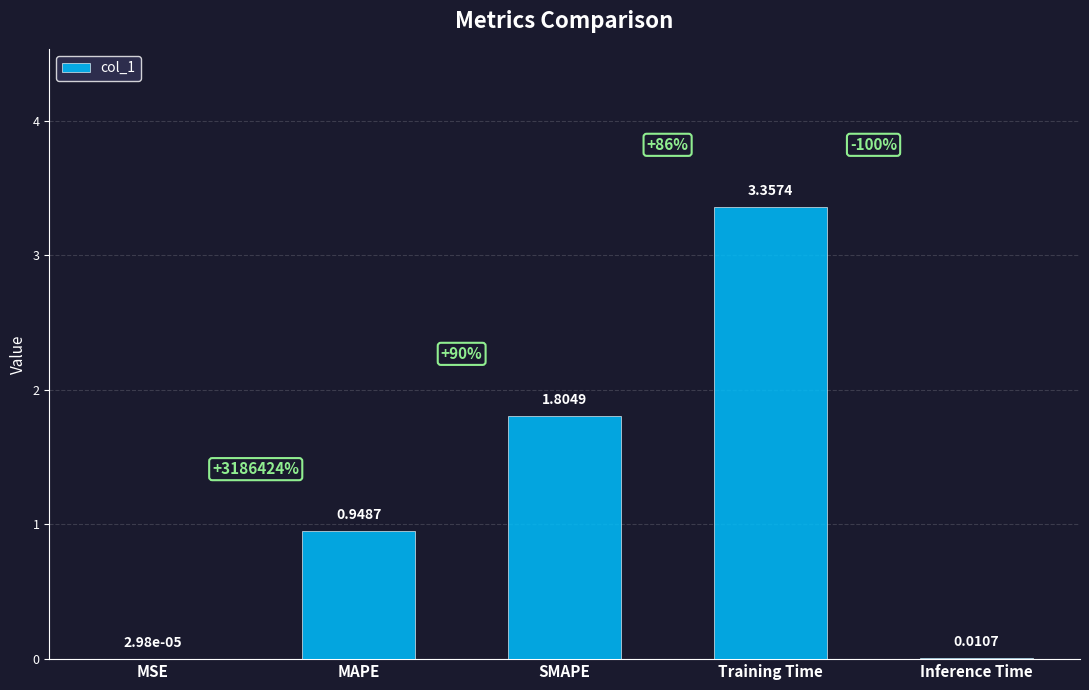

Which has a higher value, MSE or MAPE?

MAPE